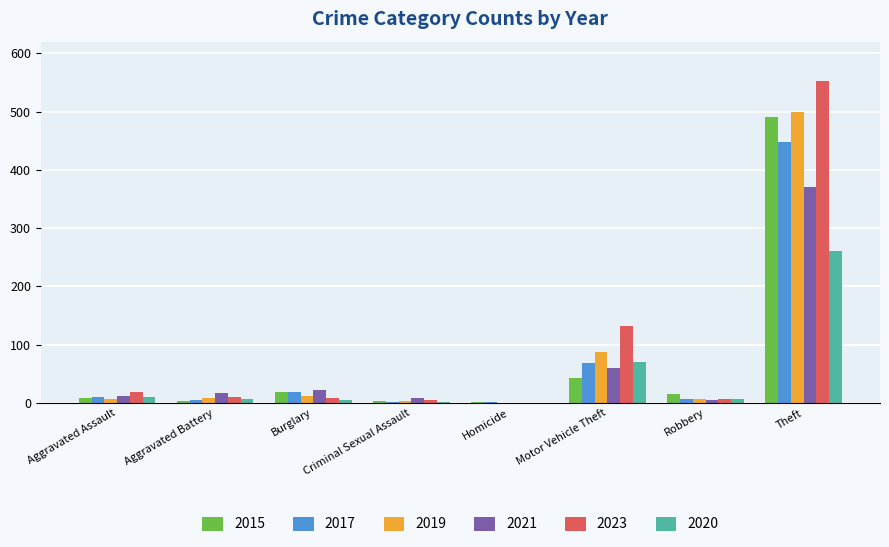

At which label does 2019 reach its peak?

Theft